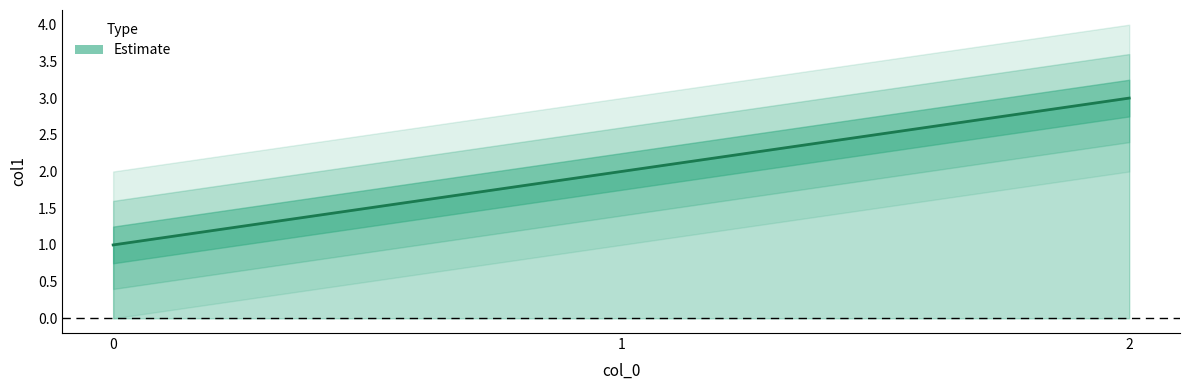

What is the difference between the maximum and minimum values?

2